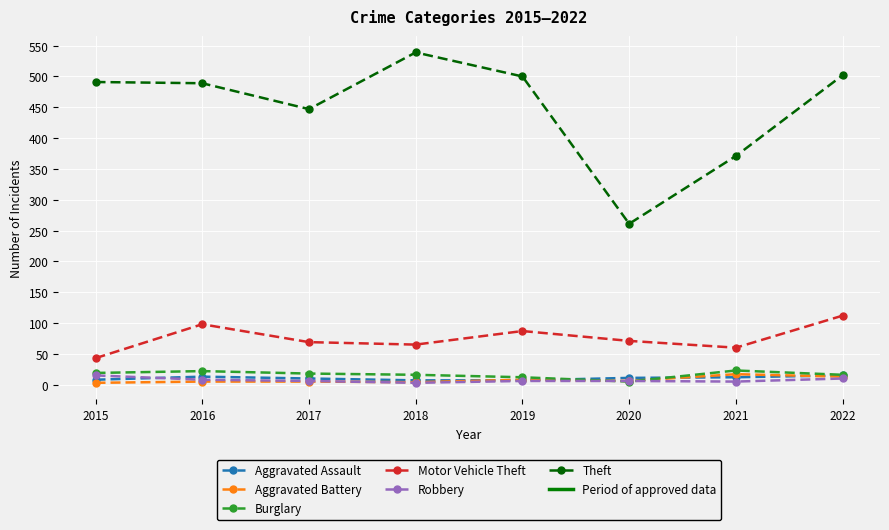

In Theft, how many points are lower than both neighbors (excluding endpoints)?

2